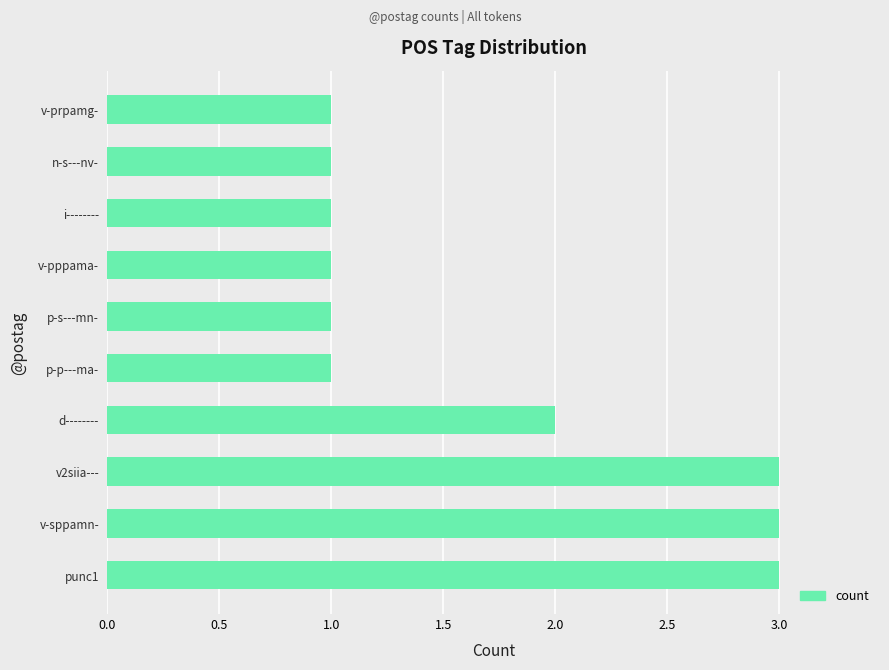

What is the maximum value shown in the chart?

3